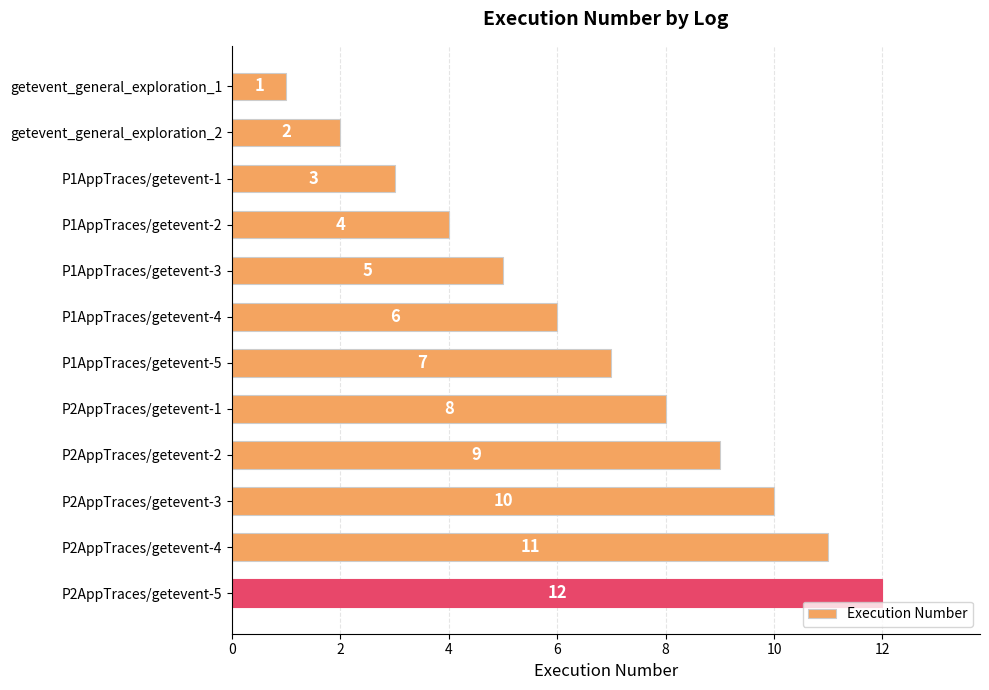

At which label is the value closest to 6?

P1AppTraces/getevent-4